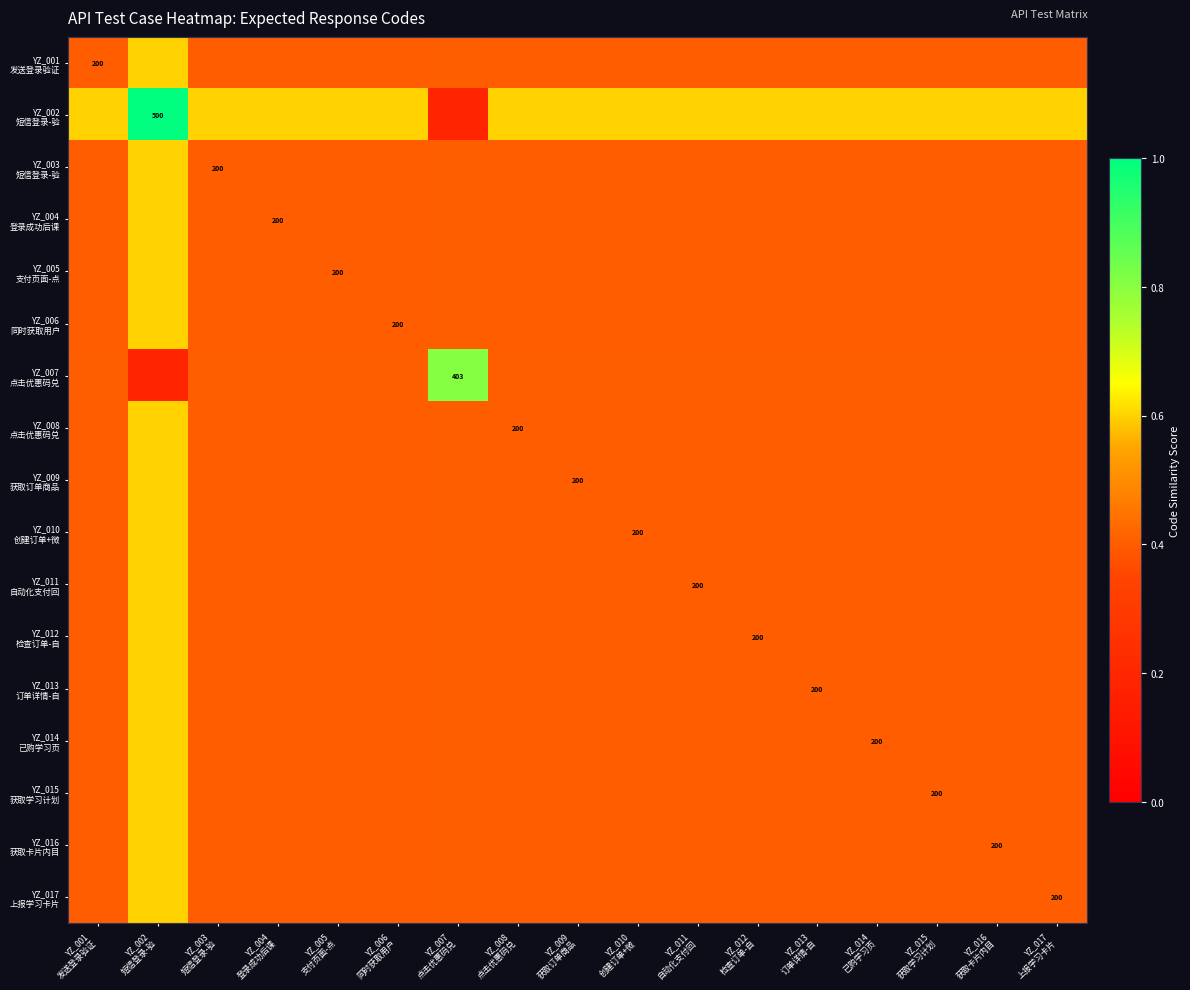

Which series has the largest total across all categories?

YZ_002 短信登录-验